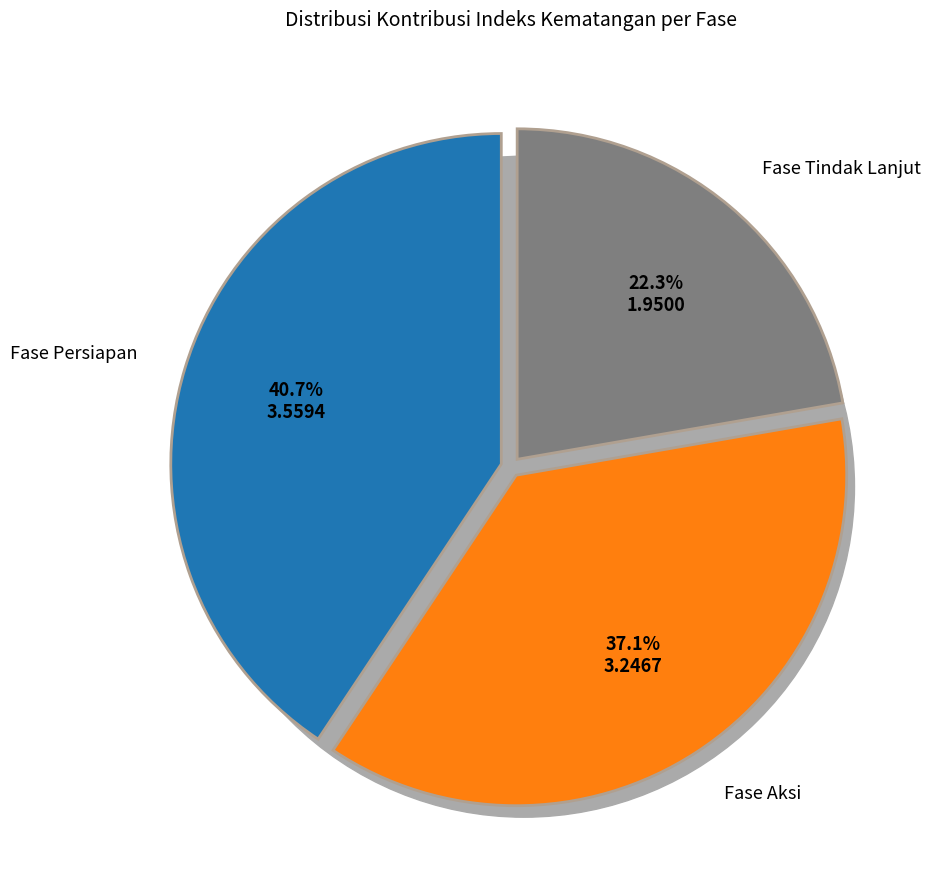

The Fase Aksi slice represents 30% of the pie. True or false?

False